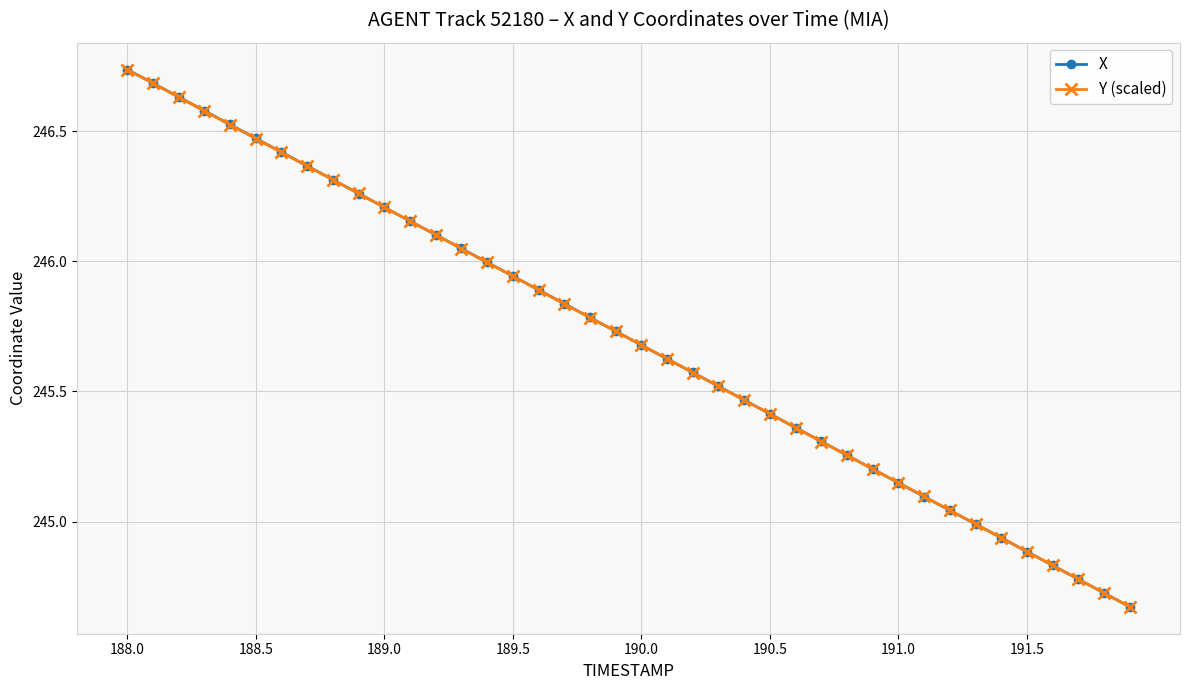

True or false: X has more than 0 points higher than both neighbors.

False